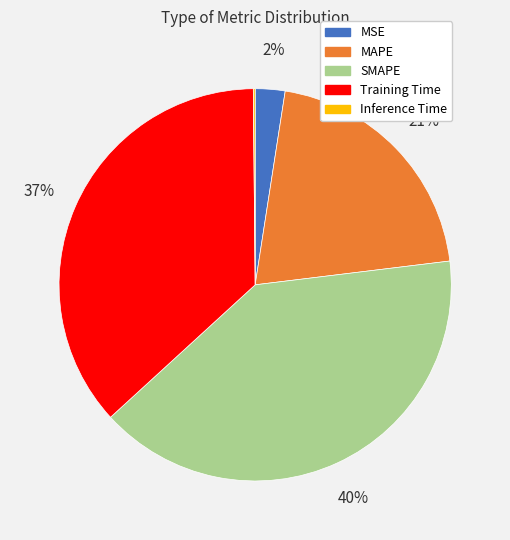

Combined, do MAPE and MSE account for over 50%?

No